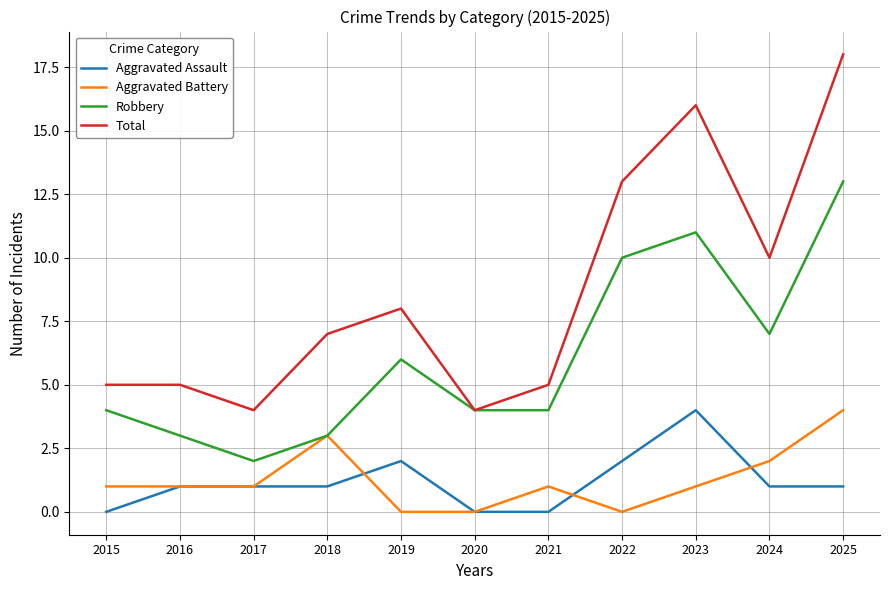

True or false: Aggravated Battery and Total cross at least once.

False